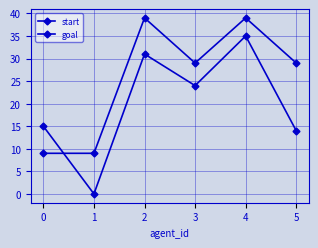

Reading left to right, extract all data points from this chart.

start: 0=15	1=0	2=31	3=24	4=35	5=14
goal: 0=9	1=9	2=39	3=29	4=39	5=29